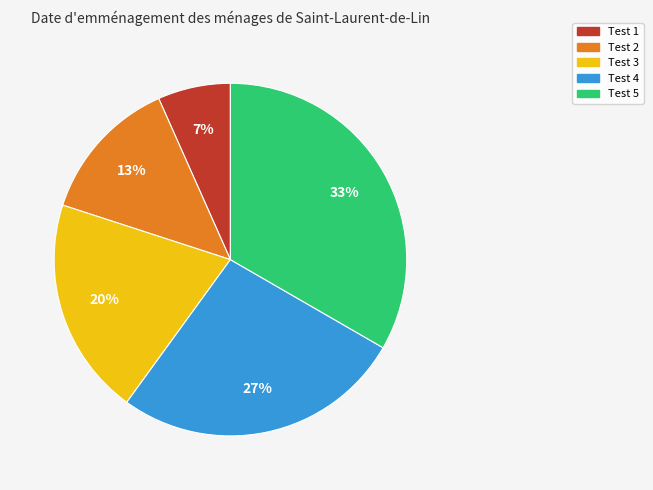

How many slices are in this pie chart?

5